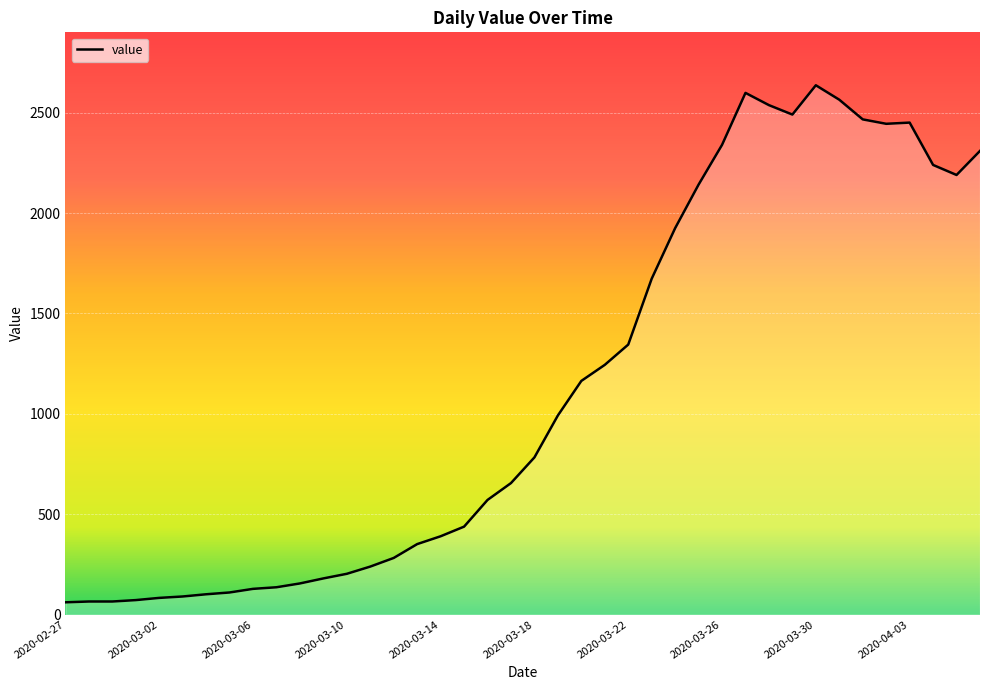

What is the smallest value displayed?

61